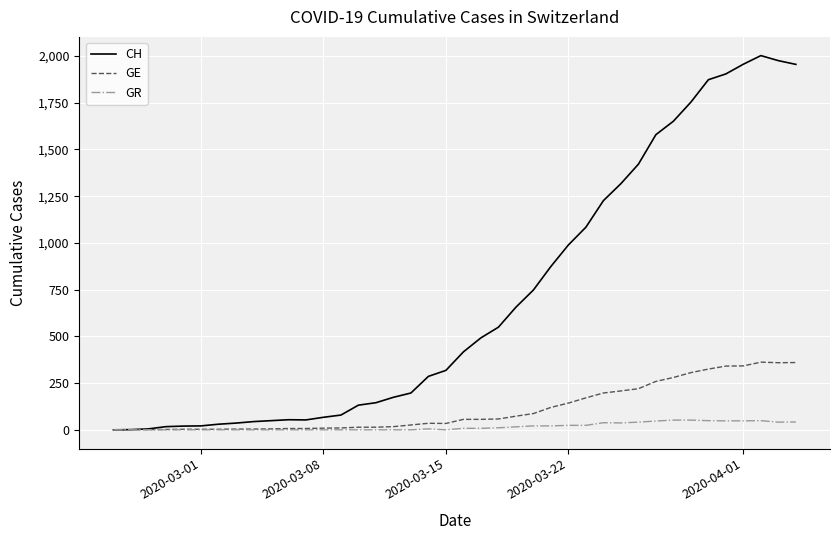

At how many categories does at least one series exceed 529?

18